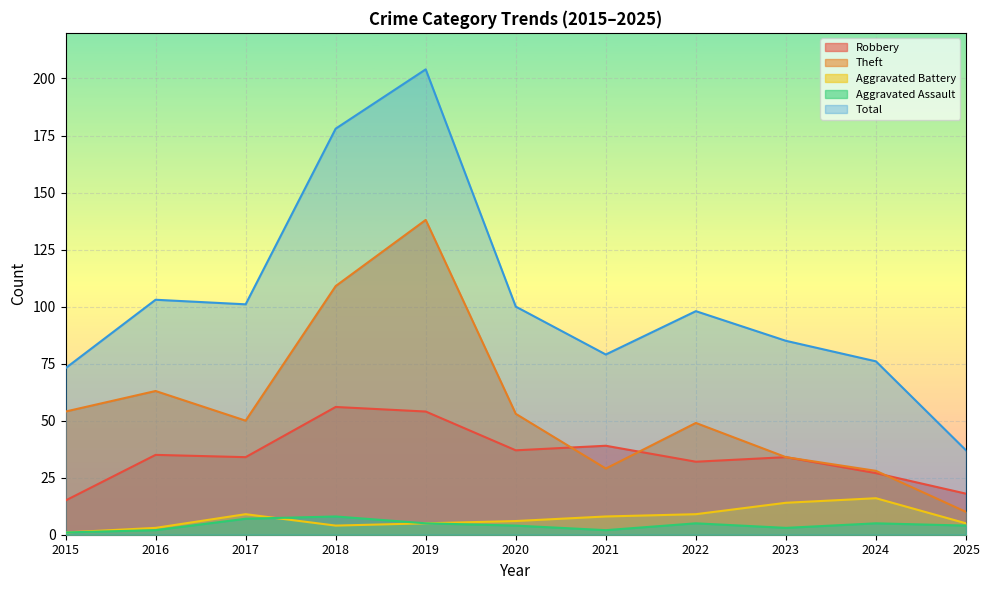

Reading left to right, extract all data points from this chart.

Robbery: 2015=15	2016=35	2017=34	2018=56	2019=54	2020=37	2021=39	2022=32	2023=34	2024=27	2025=18
Theft: 2015=54	2016=63	2017=50	2018=109	2019=138	2020=53	2021=29	2022=49	2023=34	2024=28	2025=10
Aggravated Battery: 2015=1	2016=3	2017=9	2018=4	2019=5	2020=6	2021=8	2022=9	2023=14	2024=16	2025=5
Aggravated Assault: 2015=1	2016=2	2017=7	2018=8	2019=5	2020=4	2021=2	2022=5	2023=3	2024=5	2025=4
Total: 2015=73	2016=103	2017=101	2018=178	2019=204	2020=100	2021=79	2022=98	2023=85	2024=76	2025=37